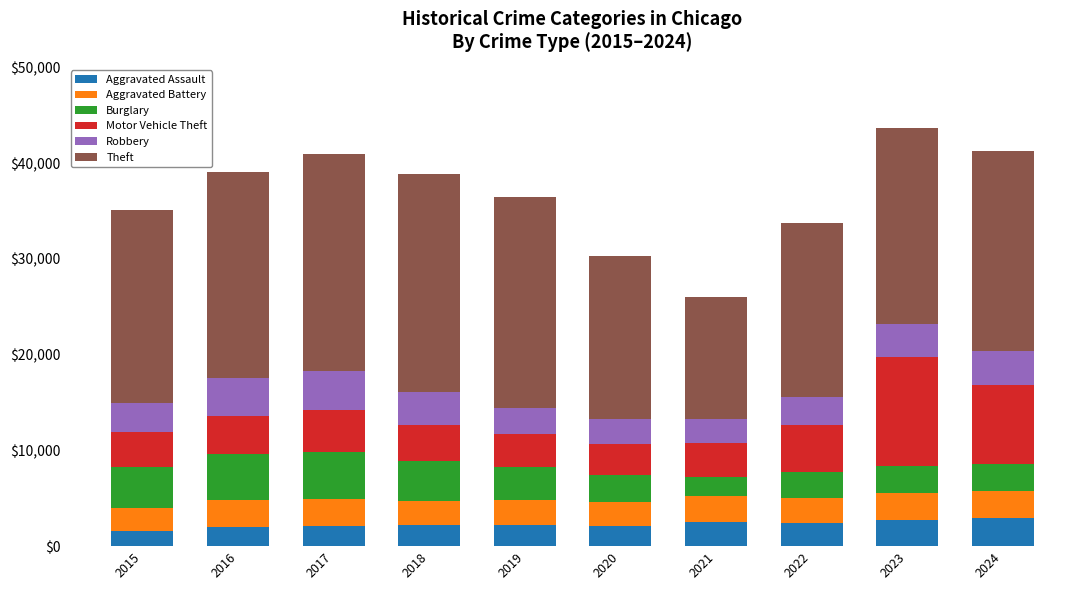

What is the difference between the second highest and minimum values in the Aggravated Assault series?

1143